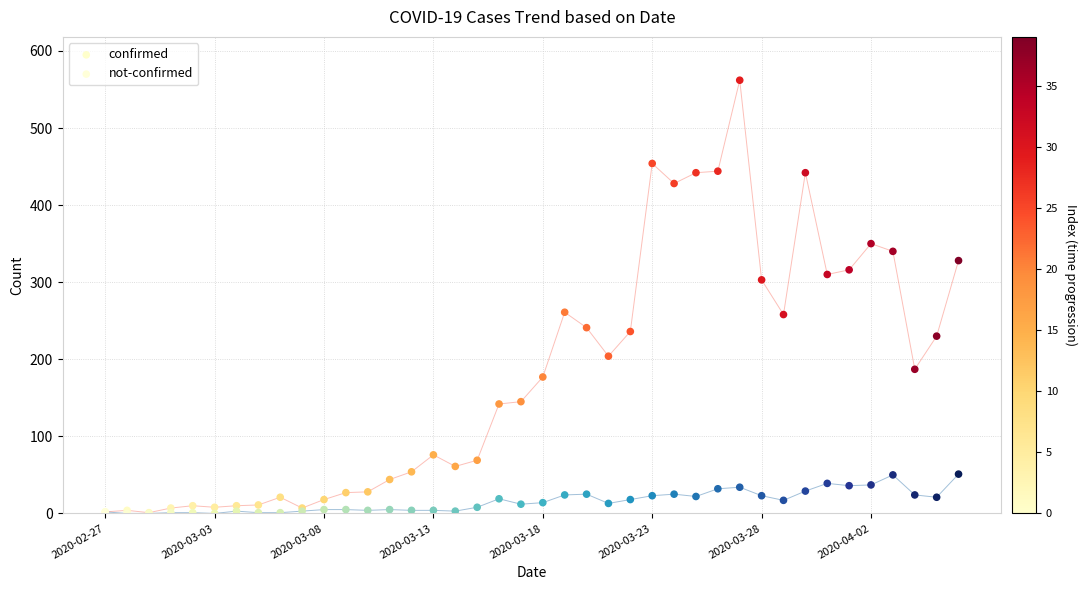

What are all the series names shown in the legend?

confirmed, not-confirmed